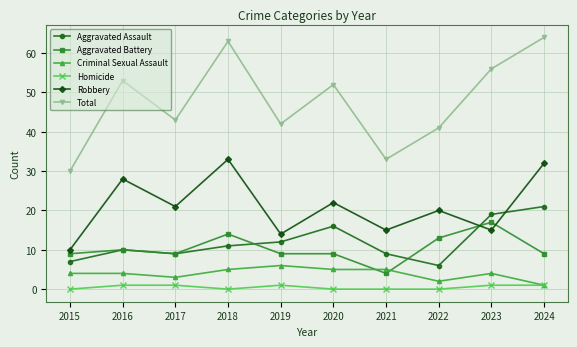

The value of Aggravated Assault at 2020 is 16. True or false?

True